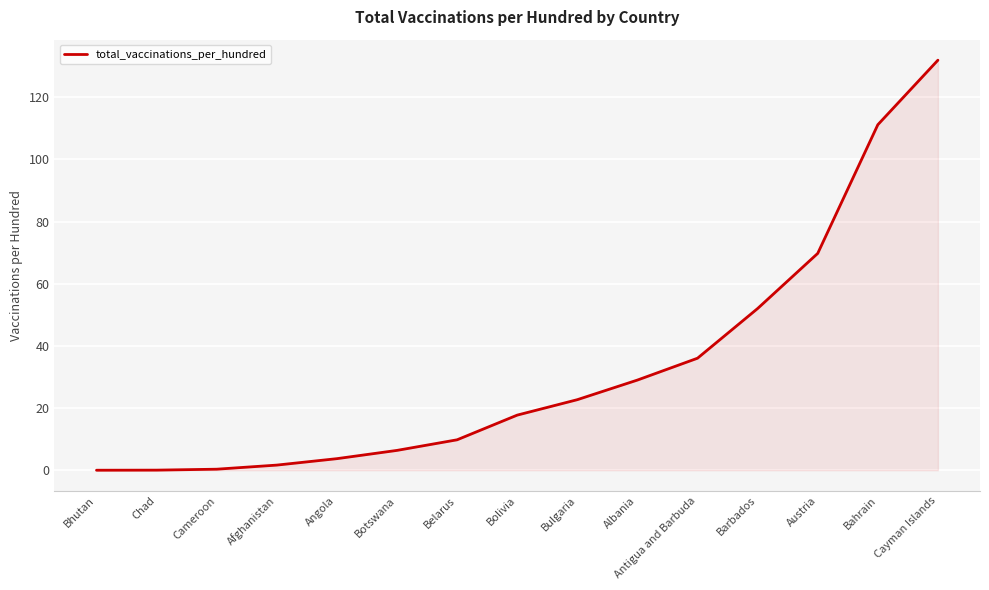

What is the difference between the values at Bhutan and Botswana?

6.4